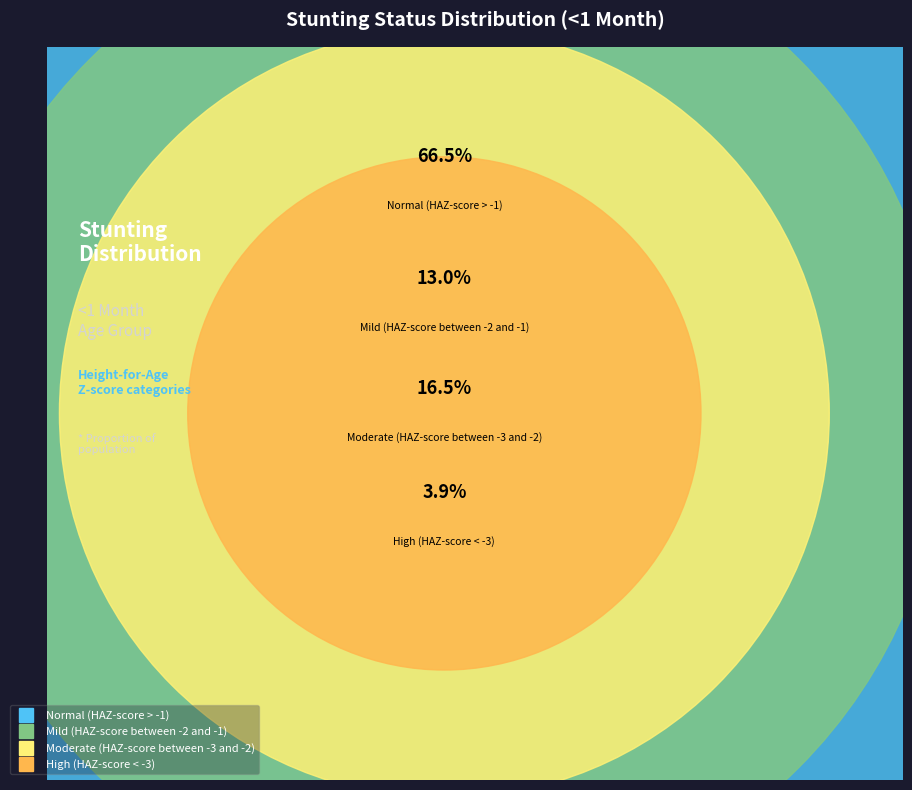

Is it true that Moderate (HAZ-score between -3 and -2) is 22% of the pie?

False